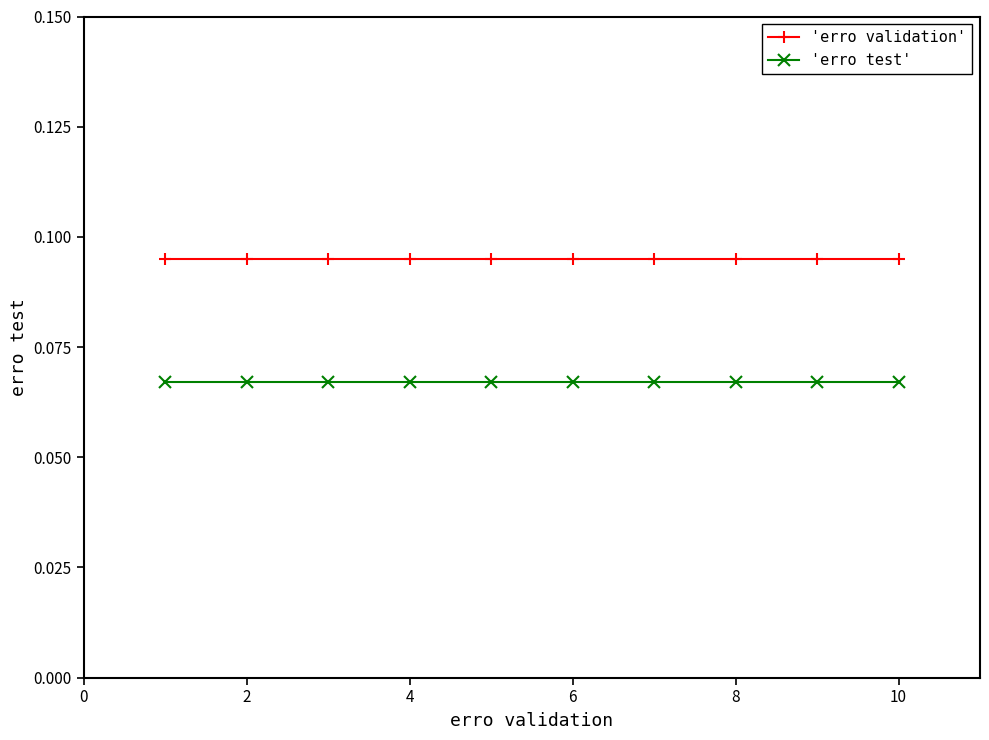

True or false: 'erro validation' and 'erro test' cross at least once.

False